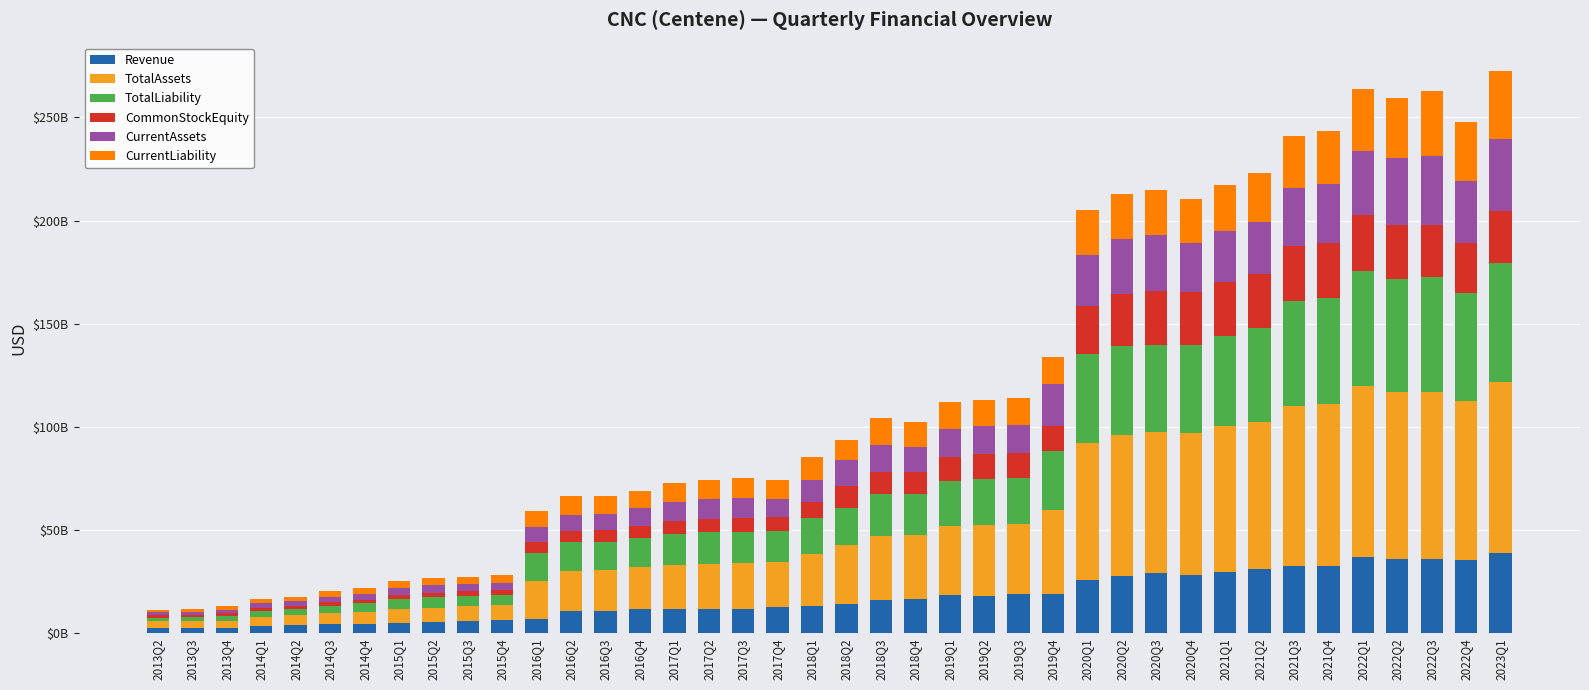

What are all the series names shown in the legend?

Revenue, TotalAssets, TotalLiability, CommonStockEquity, CurrentAssets, CurrentLiability